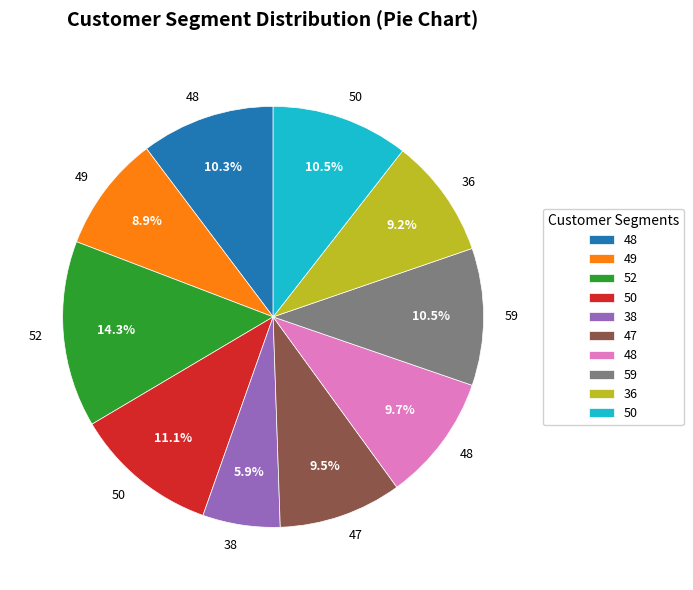

Does any single category account for the majority?

No